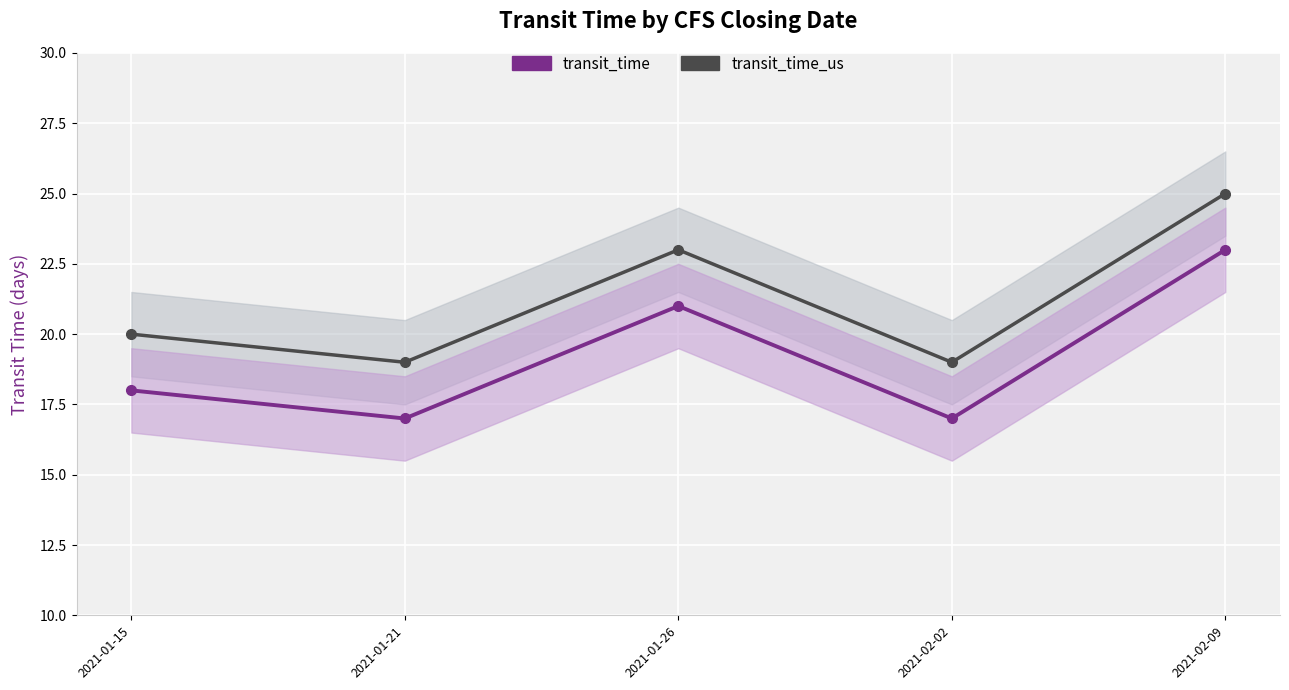

What is the approximate value of transit_time at 2021-01-15?

18